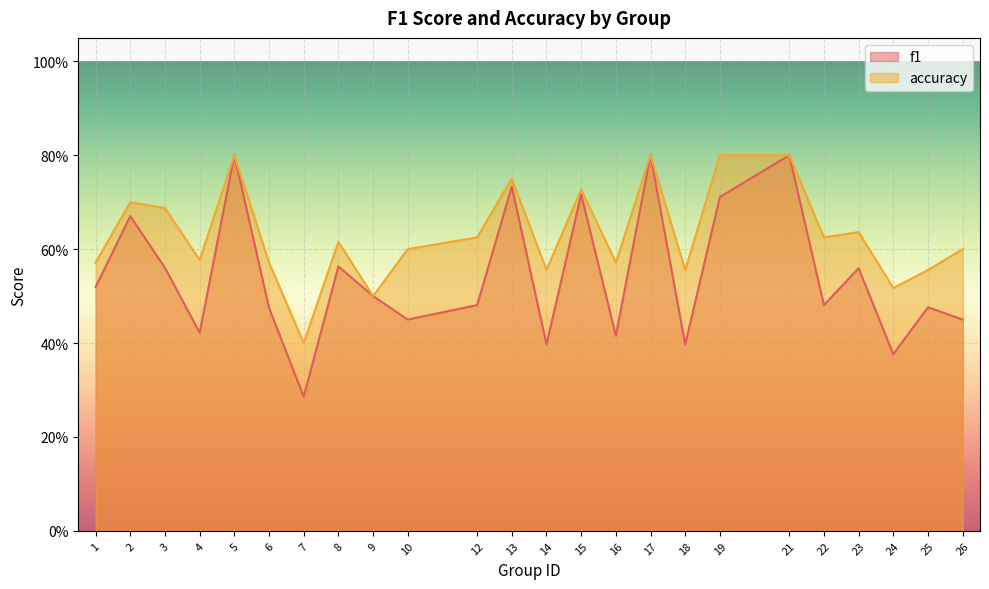

Which series has the largest total across all categories?

accuracy